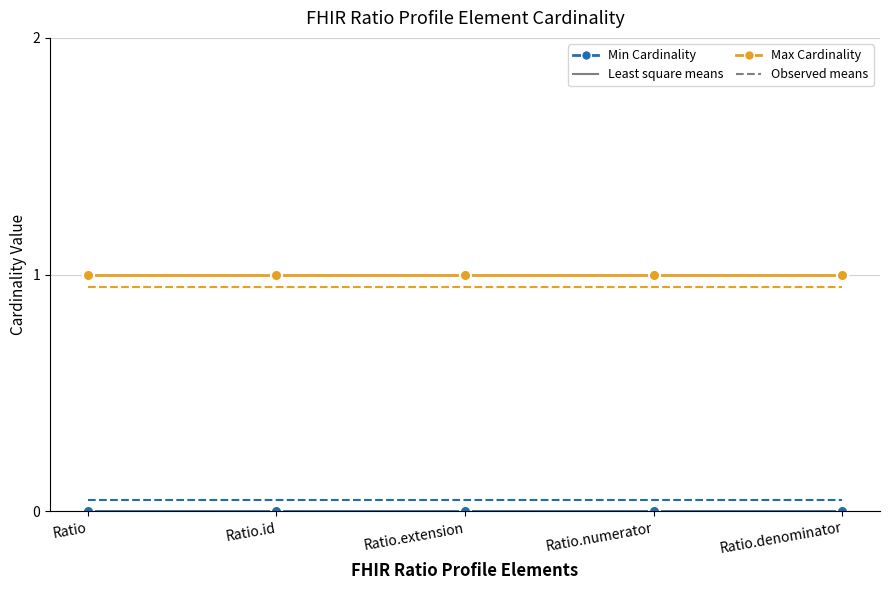

What position from the left is Ratio.id?

2